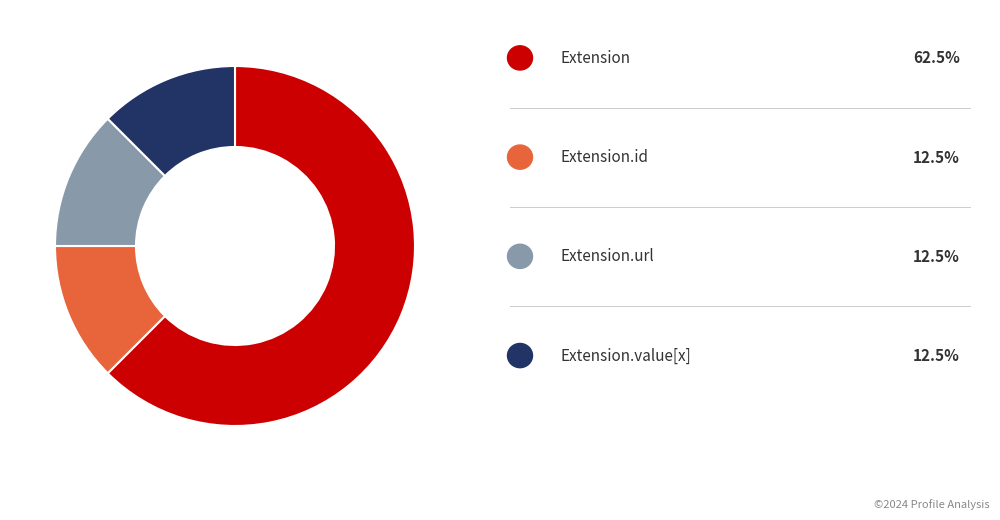

Is there a majority slice in this chart?

Yes